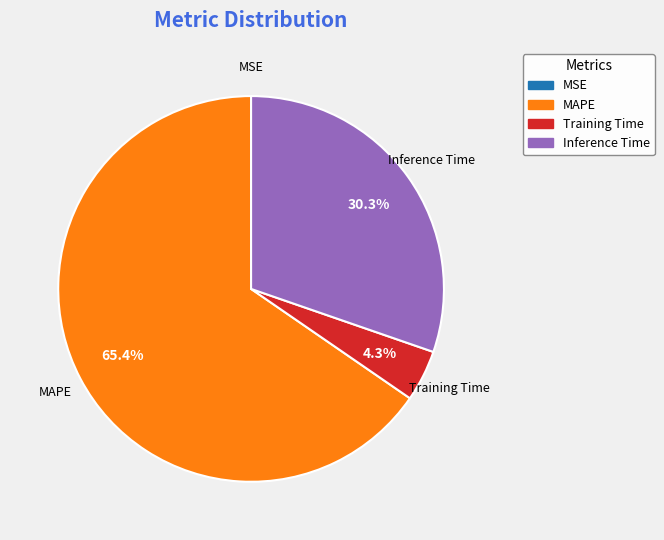

Is there a majority slice in this chart?

Yes